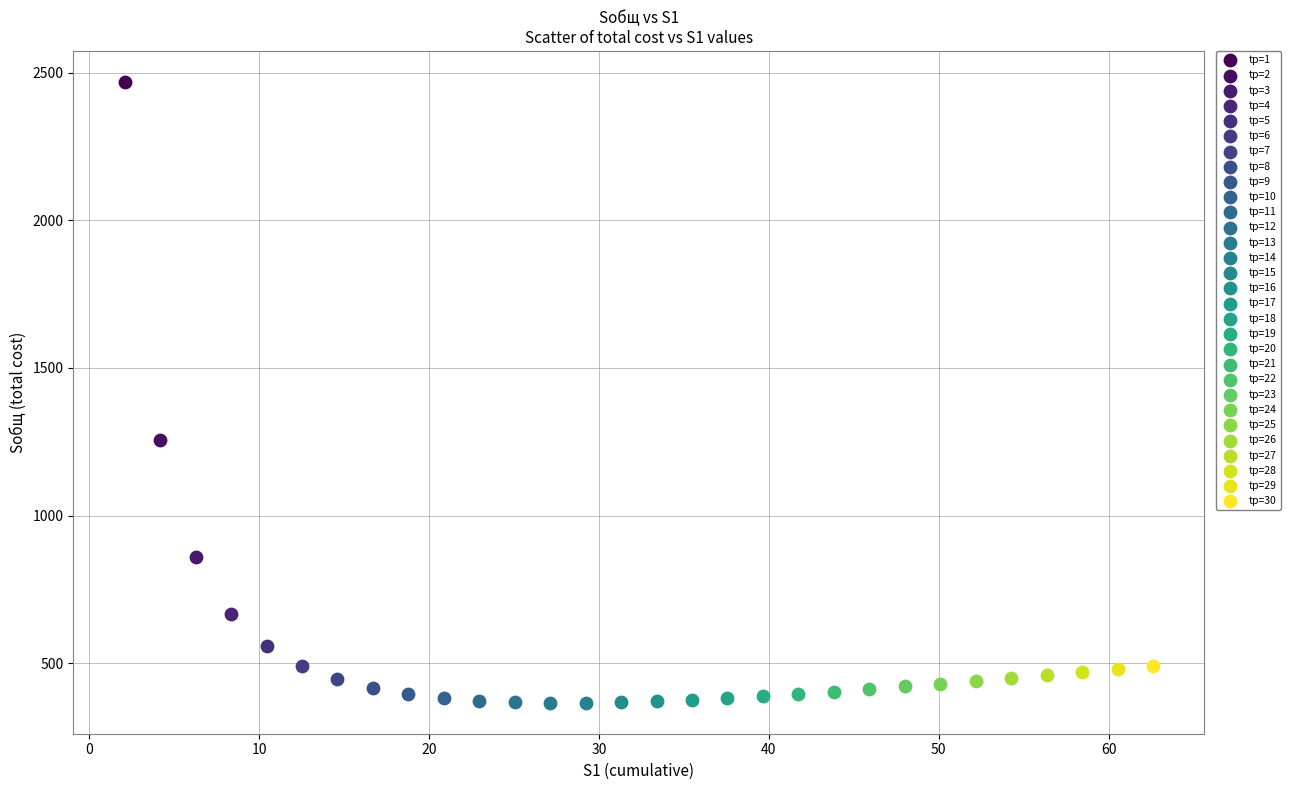

Which series contains the highest Y value?

tр=1